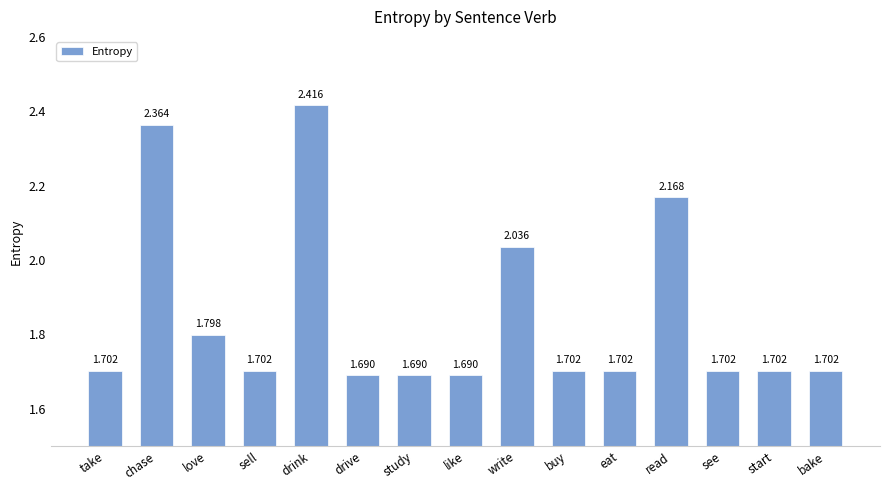

How many series are shown in this chart?

1